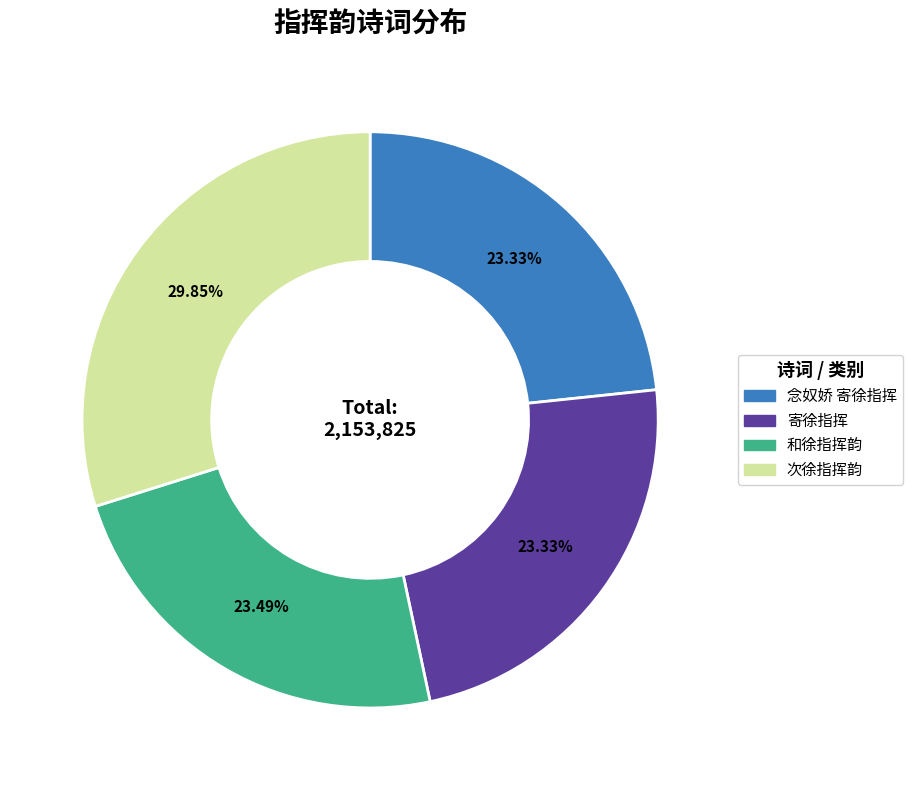

Is there any slice that represents more than half of the pie?

No